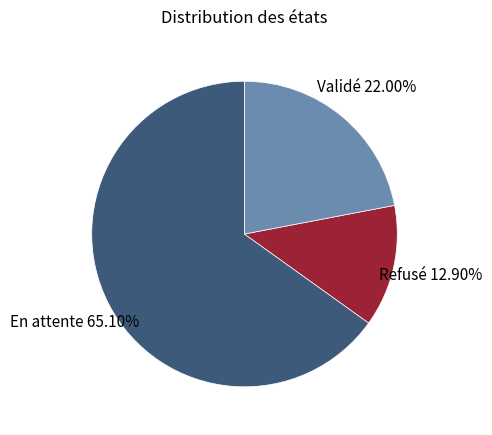

Is it true that Refusé is 1% of the pie?

False